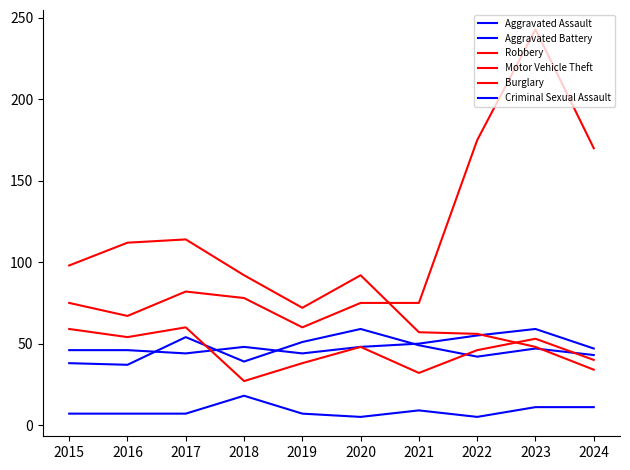

Rank the series at 2017 from lowest to highest value.

Criminal Sexual Assault, Aggravated Assault, Aggravated Battery, Robbery, Motor Vehicle Theft, Burglary